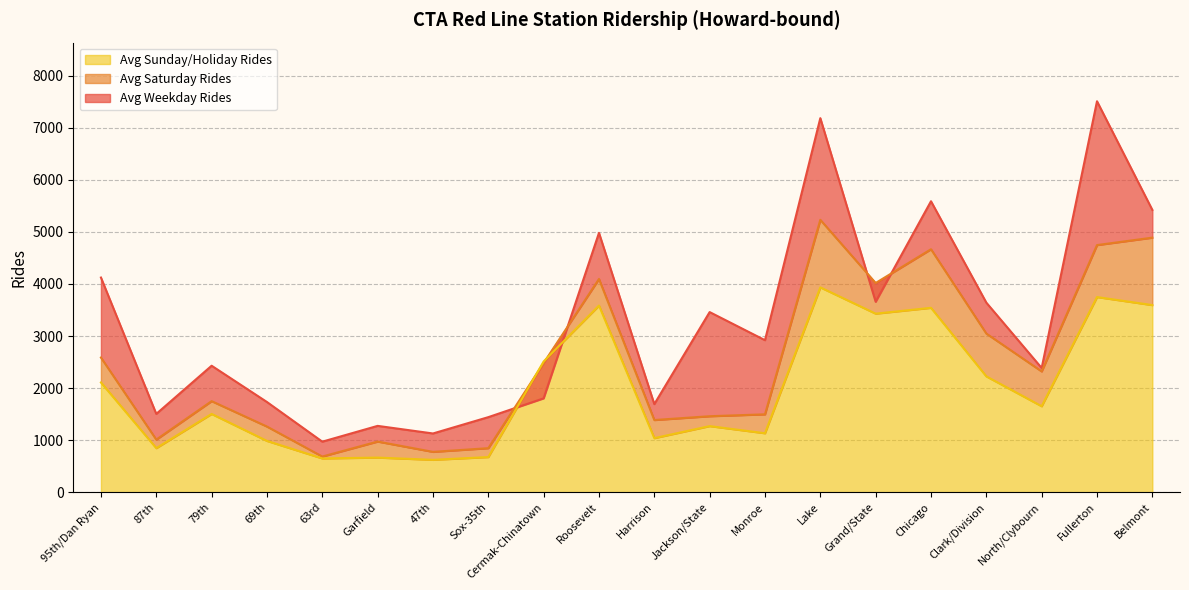

Reading right to left, extract all data points from this chart.

avg_weekday_rides: 5423.6	7511.2	2385.5	3641.4	5589.7	3658.2	7186.6	2919.7	3460.0	1691.5	4981.7	1802.4	1441.0	1127.4	1273.3	969.9	1731.9	2429.1	1503.5	4123.6
avg_saturday_rides: 4890.3	4747.5	2319.5	3047.5	4667.5	4018.8	5233.0	1495.3	1458.8	1385.8	4096.5	2479.5	845.0	774.0	972.0	684.0	1260.3	1748.5	1009.3	2586.5
avg_sunday_holiday_rides: 3594.3	3748.7	1650.7	2224.7	3542.0	3429.8	3935.0	1131.8	1269.0	1038.0	3585.2	2511.2	674.2	621.0	664.0	647.7	984.2	1502.7	845.5	2107.3